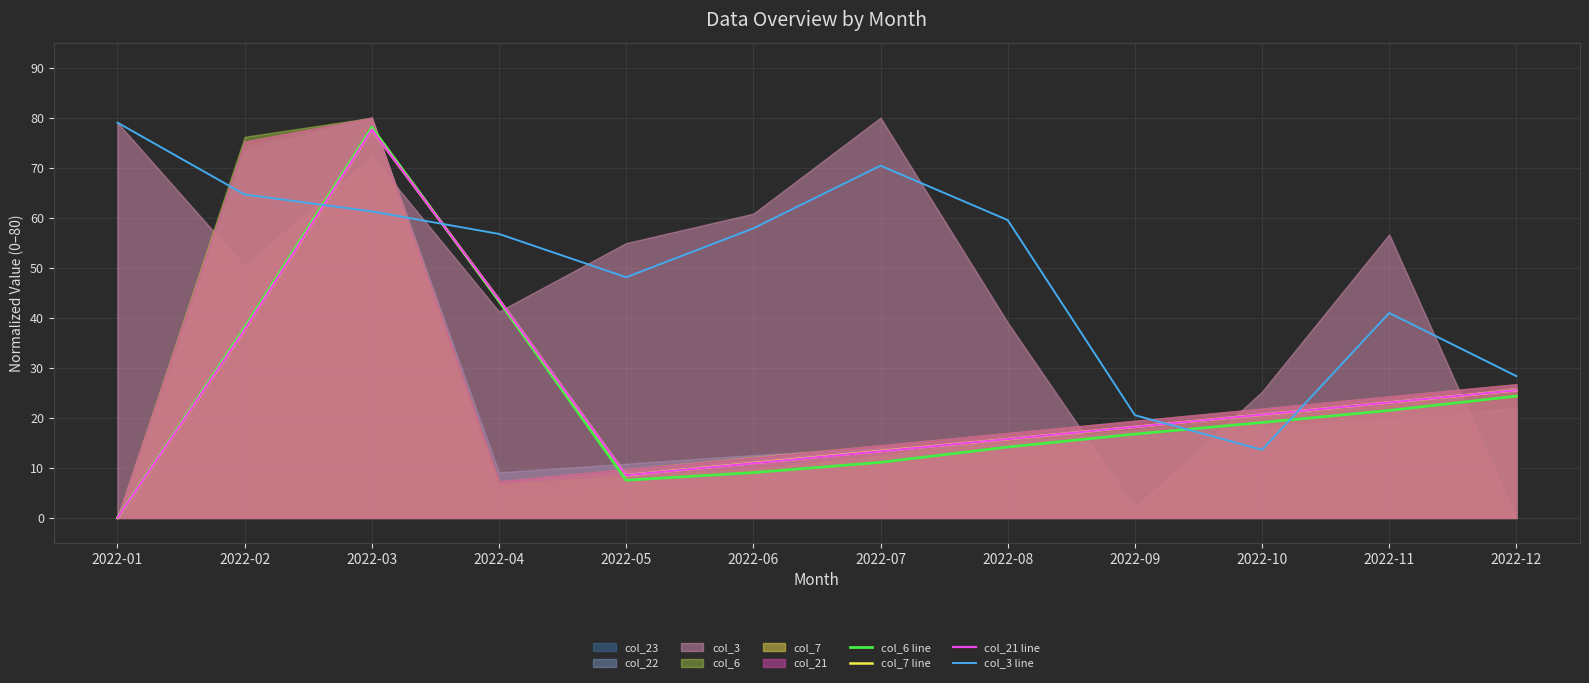

The value of col_6 line at 2022-03 is 78.1. True or false?

True